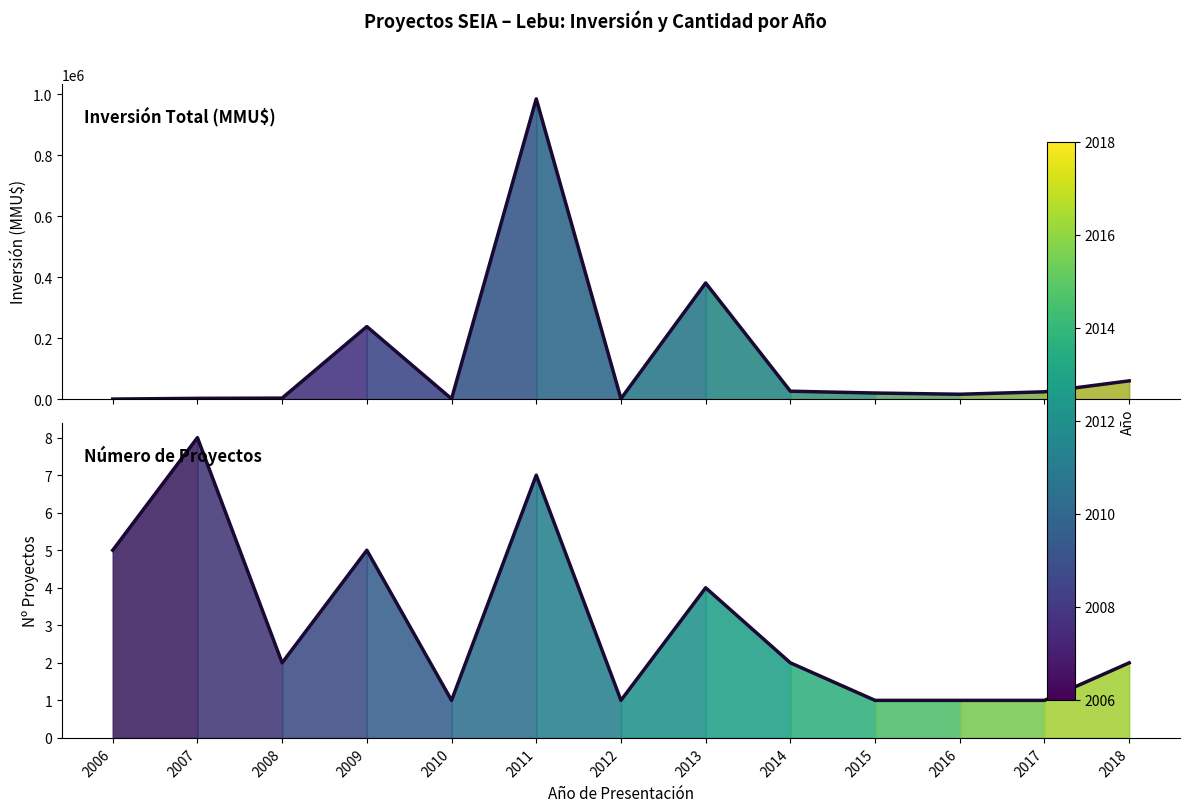

Which category has the lowest value across all series?

2010